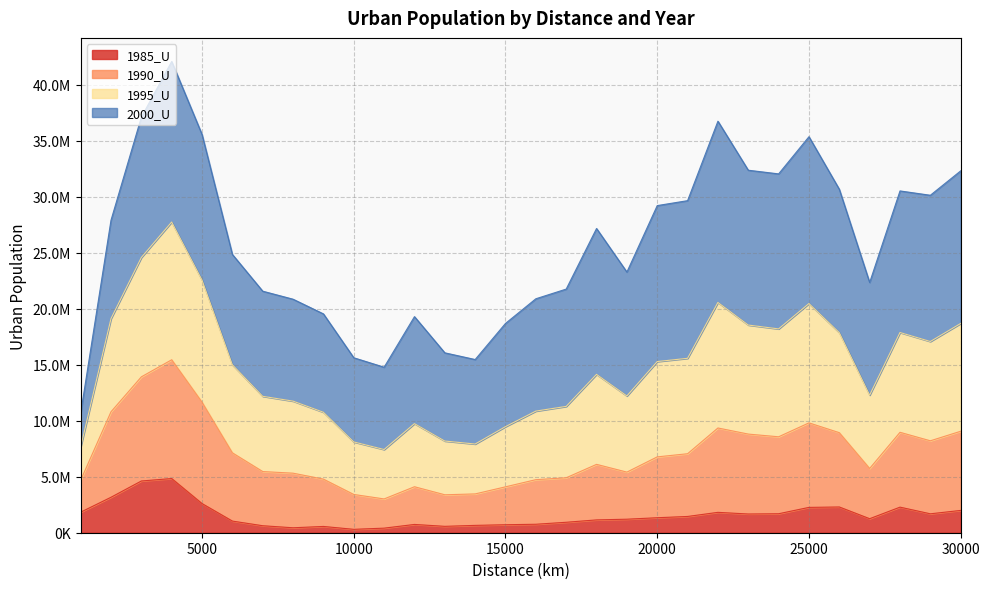

List the labels in order of 1985_U value, smallest first.

10000, 11000, 8000, 9000, 13000, 7000, 14000, 15000, 12000, 16000, 17000, 6000, 18000, 19000, 27000, 20000, 21000, 23000, 29000, 24000, 22000, 1000, 30000, 25000, 28000, 26000, 5000, 2000, 3000, 4000